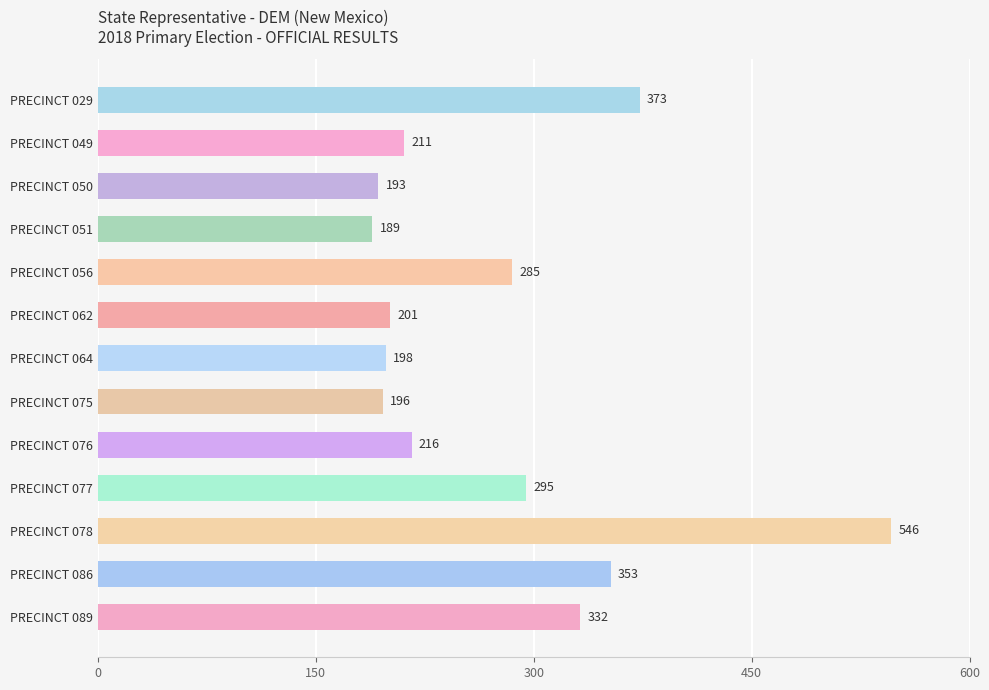

How many distinct data groups are displayed?

1